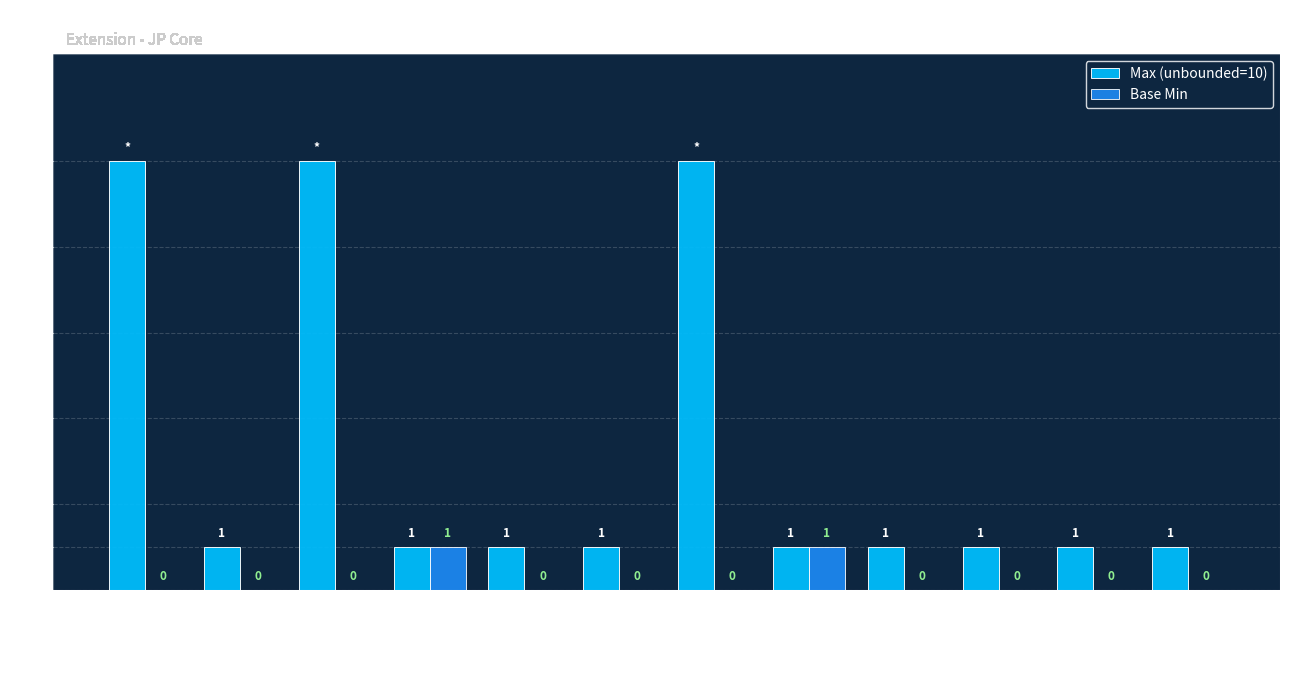

Reading left to right, what are all the values shown in this chart?

Max (unbounded=10): Extension=10	.id=1	.extension=10	.url=1	value[x]=1	value[x].id=1	value[x].ext=10	value[x].value=1	value[x].comp=1	value[x].unit=1	value[x].sys=1	value[x].code=1
Base Min: Extension=0	.id=0	.extension=0	.url=1	value[x]=0	value[x].id=0	value[x].ext=0	value[x].value=1	value[x].comp=0	value[x].unit=0	value[x].sys=0	value[x].code=0